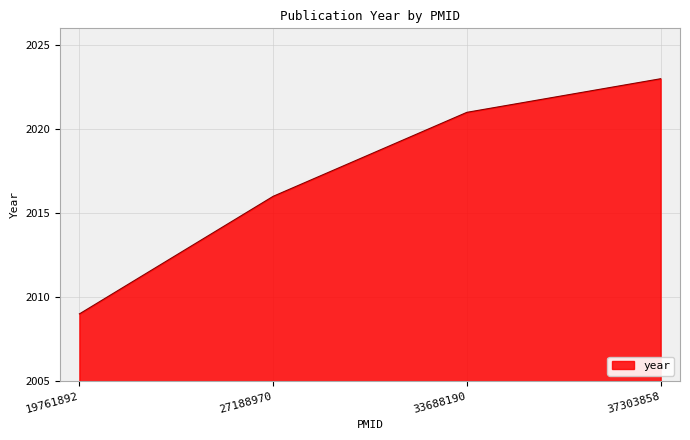

What is the approximate value at 37303858, to the nearest 10?

2020